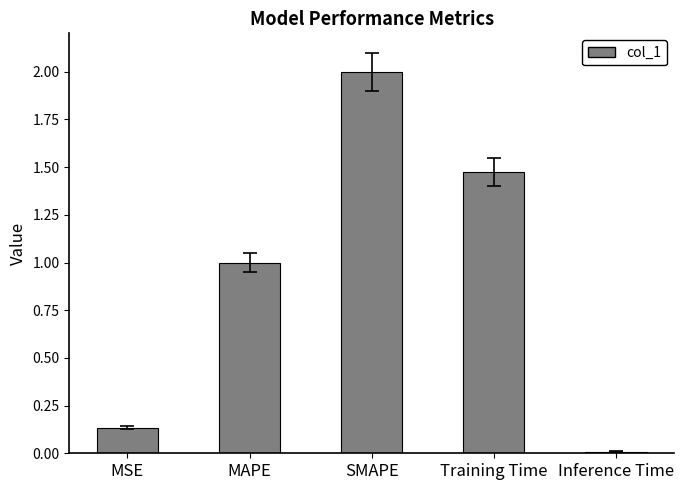

What is the average value?

0.9